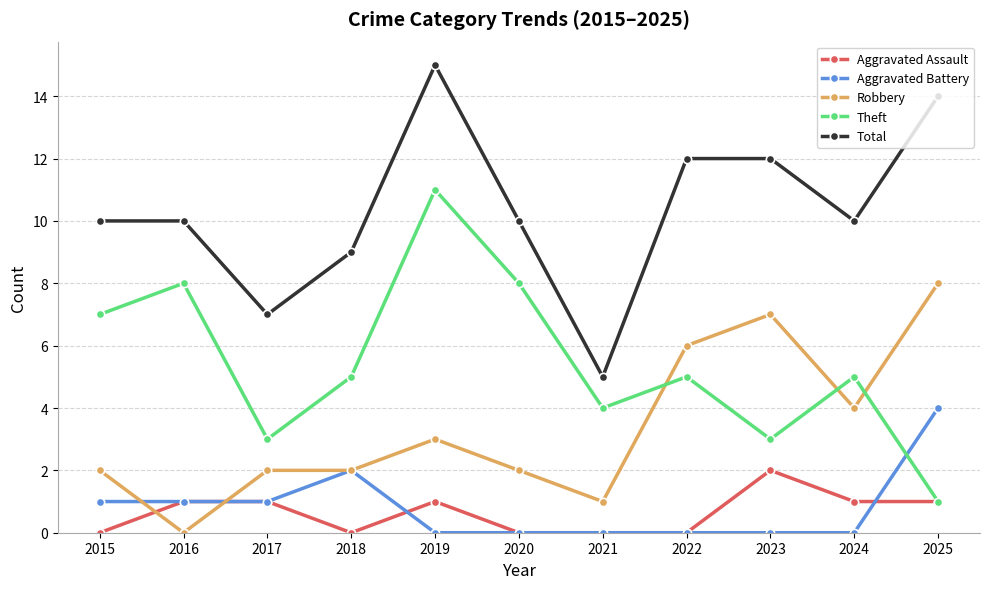

What is the approximate value of Total at 2018?

9